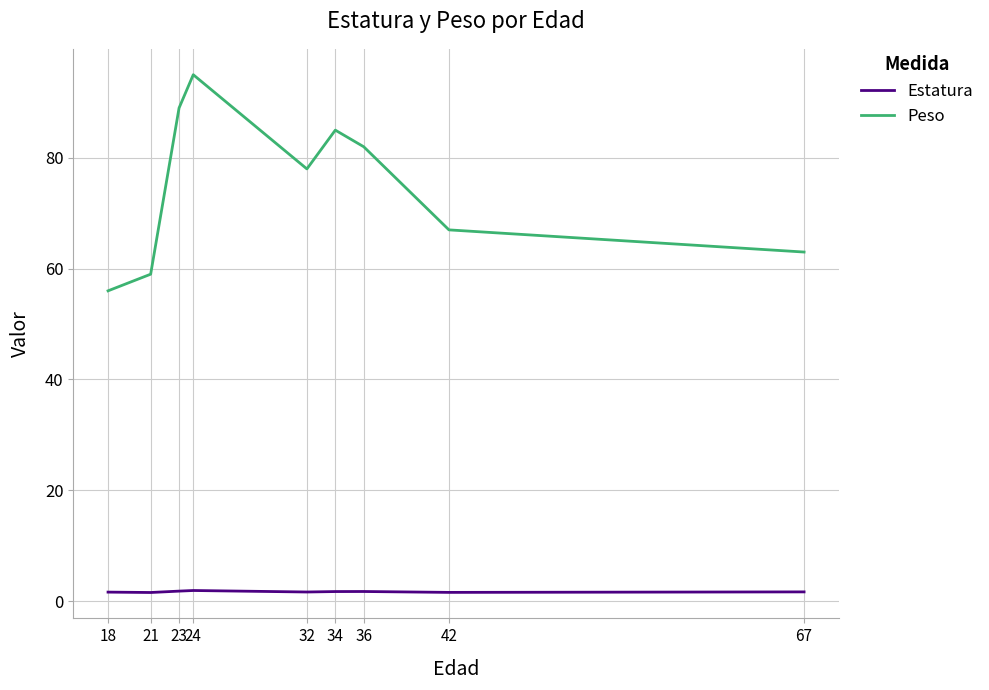

In Peso, how many points are lower than both neighbors (excluding endpoints)?

1